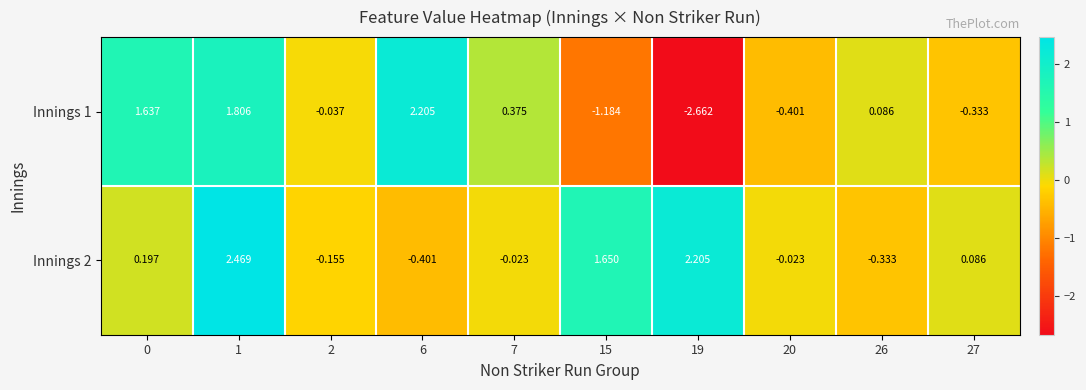

At how many categories does at least one series exceed 2?

3